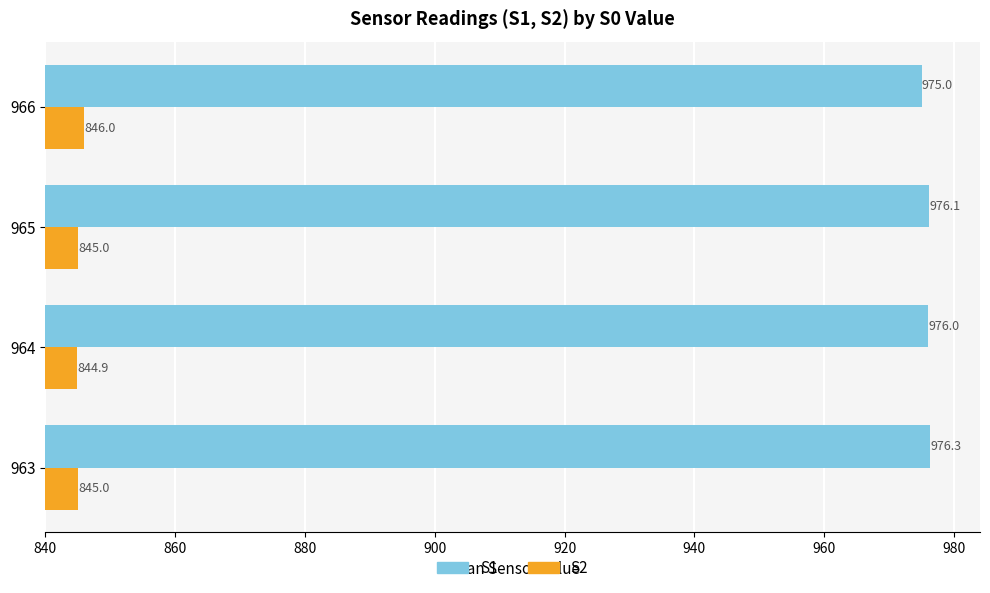

What is the difference between the highest and lowest values at 964?

131.1